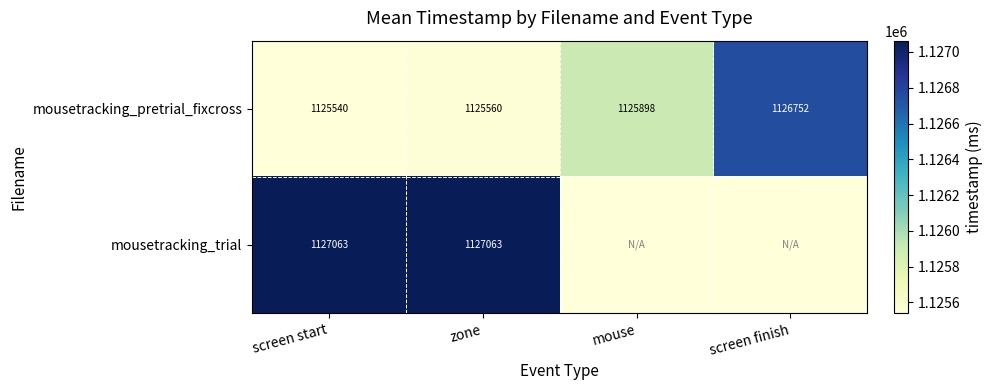

List the labels in order of mousetracking_pretrial_fixcross value, smallest first.

screen start, zone, mouse, screen finish